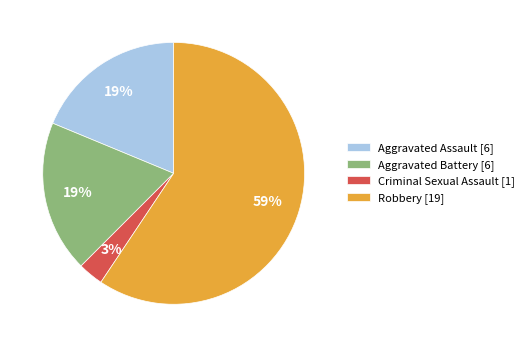

Which category has the biggest portion of the pie?

Robbery